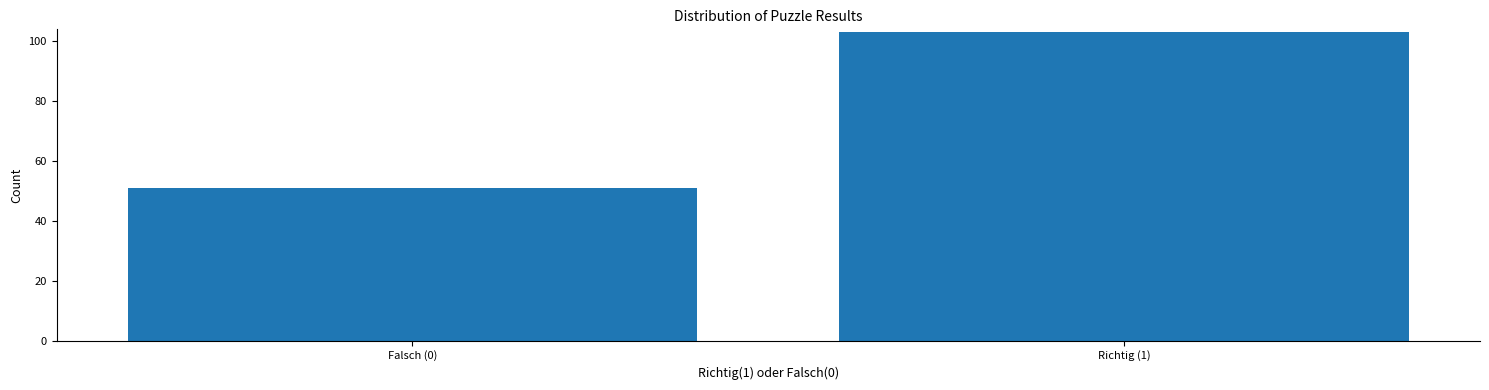

Reading left to right, extract all data points from this chart.

Falsch (0)=51	Richtig (1)=103